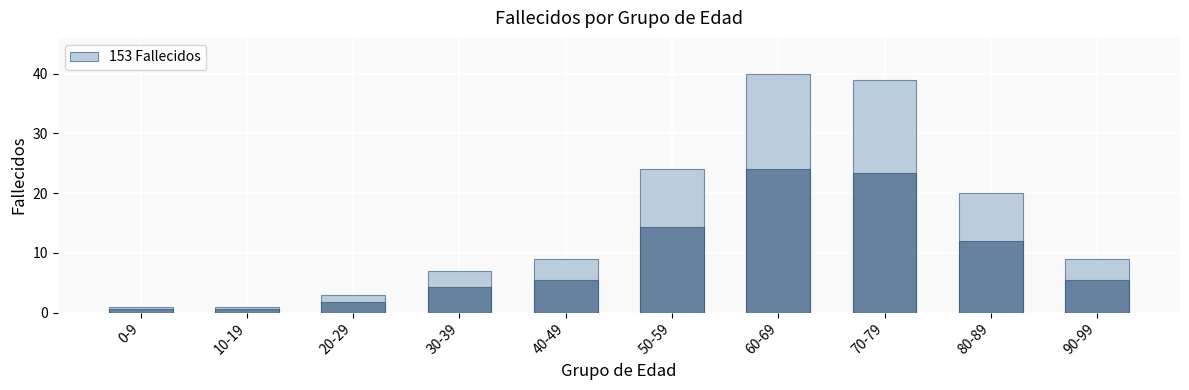

What position from the left is 60-69?

7